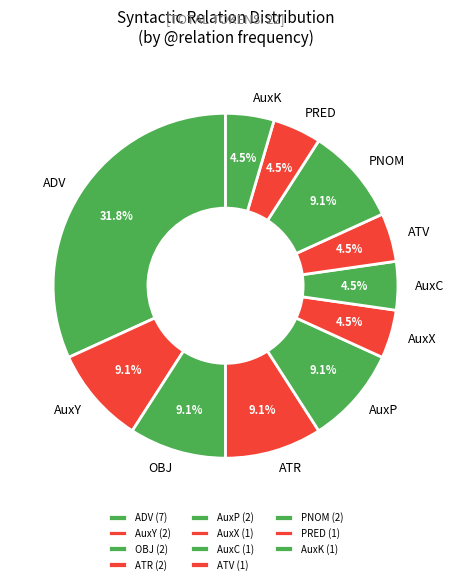

Does AuxP represent more than half of the total?

No